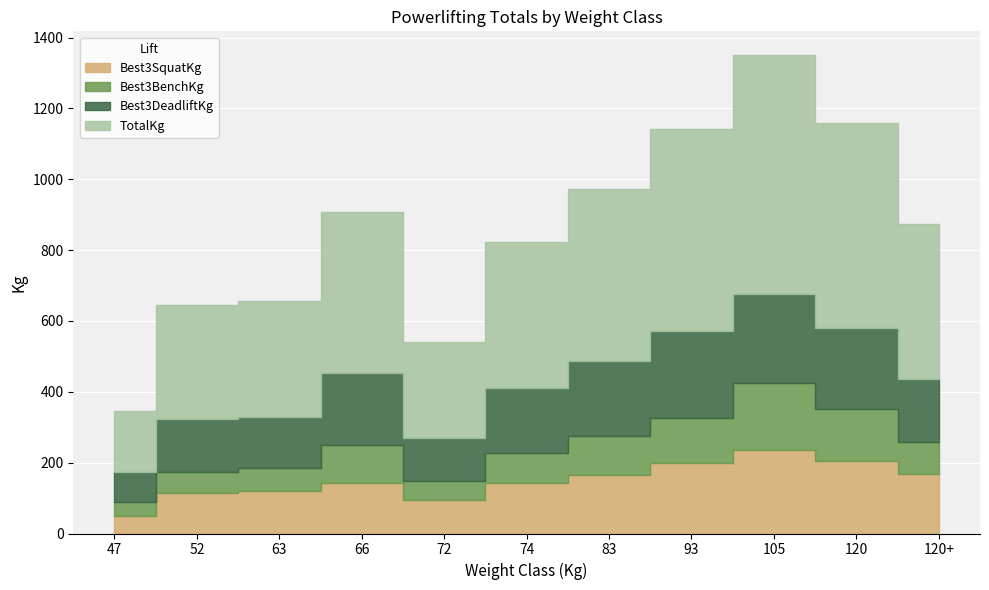

List the labels in order of TotalKg value, smallest first.

47, 72, 52, 63, 74, 120+, 66, 83, 93, 120, 105